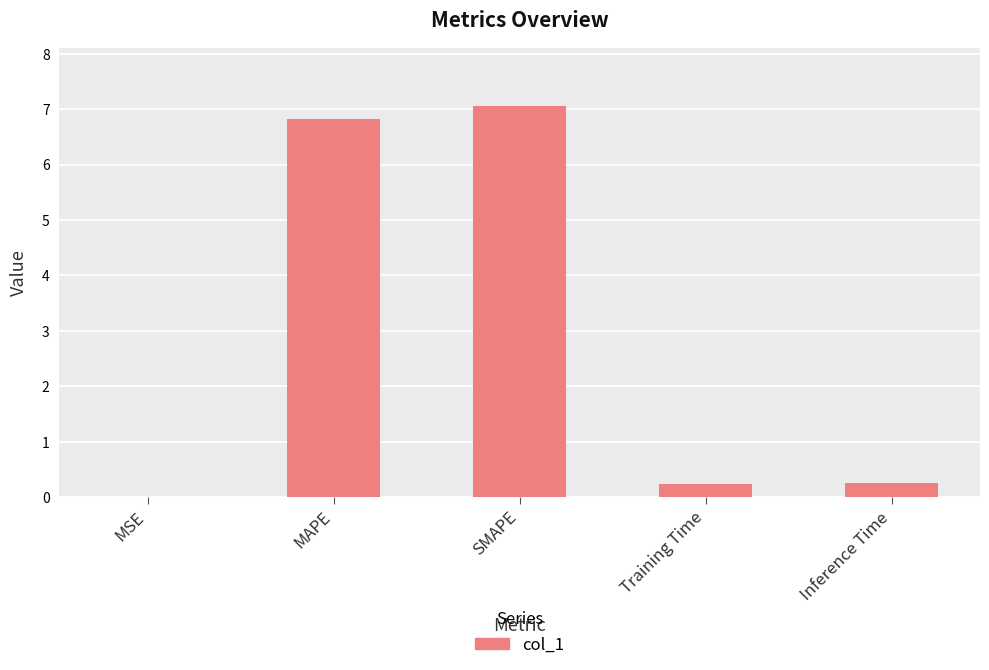

Which has a higher value, Inference Time or MAPE?

MAPE